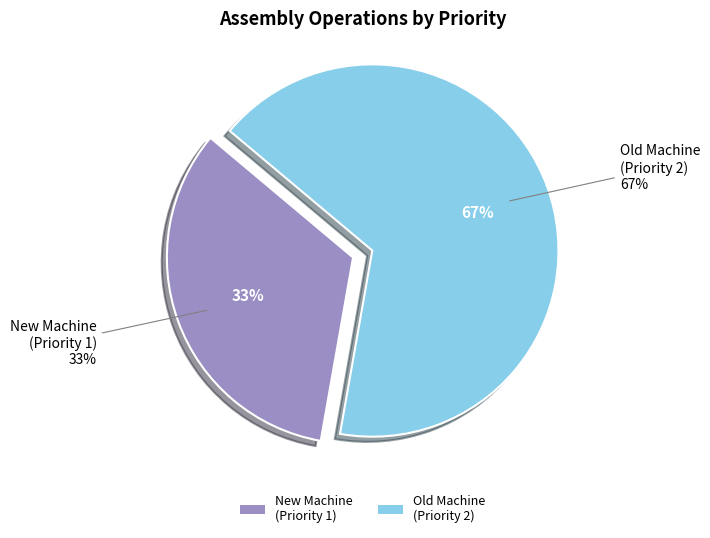

To the nearest percent, what is the combined percentage of Assemble round table with new machine and Assemble round table with old machine?

100%